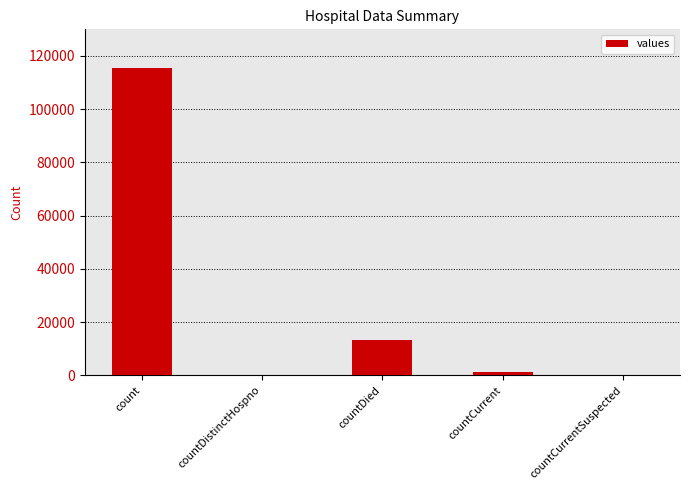

How many distinct data groups are displayed?

1